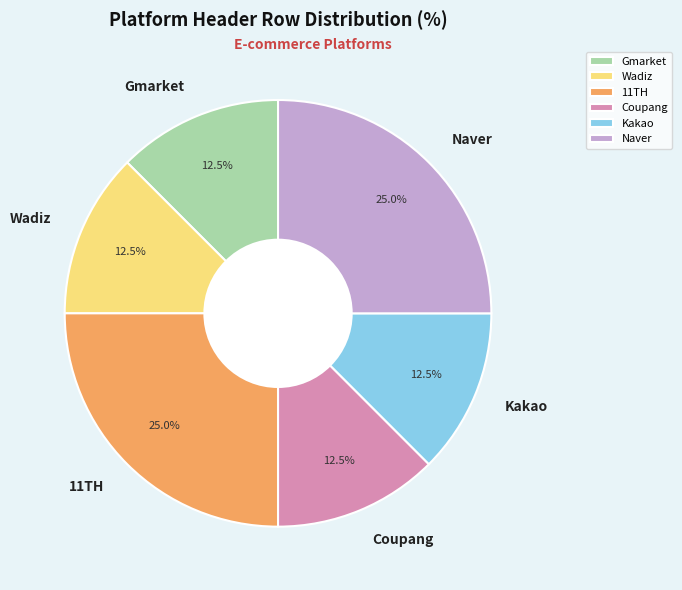

To the nearest percent, what is the combined percentage of Gmarket and Kakao?

25%